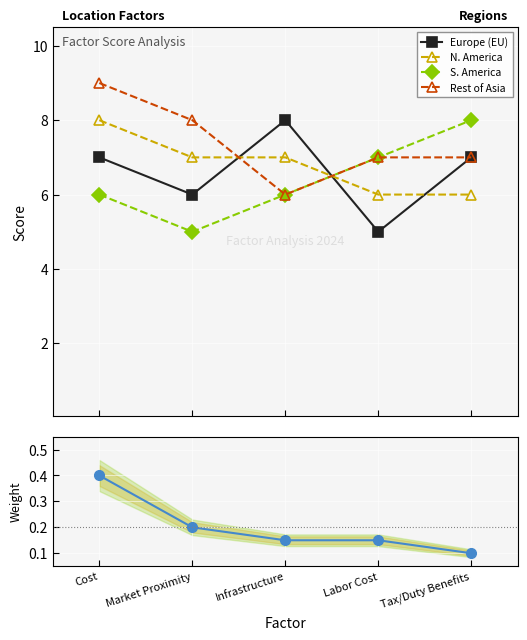

True or false: N. America has more than 1 interior local peaks.

False